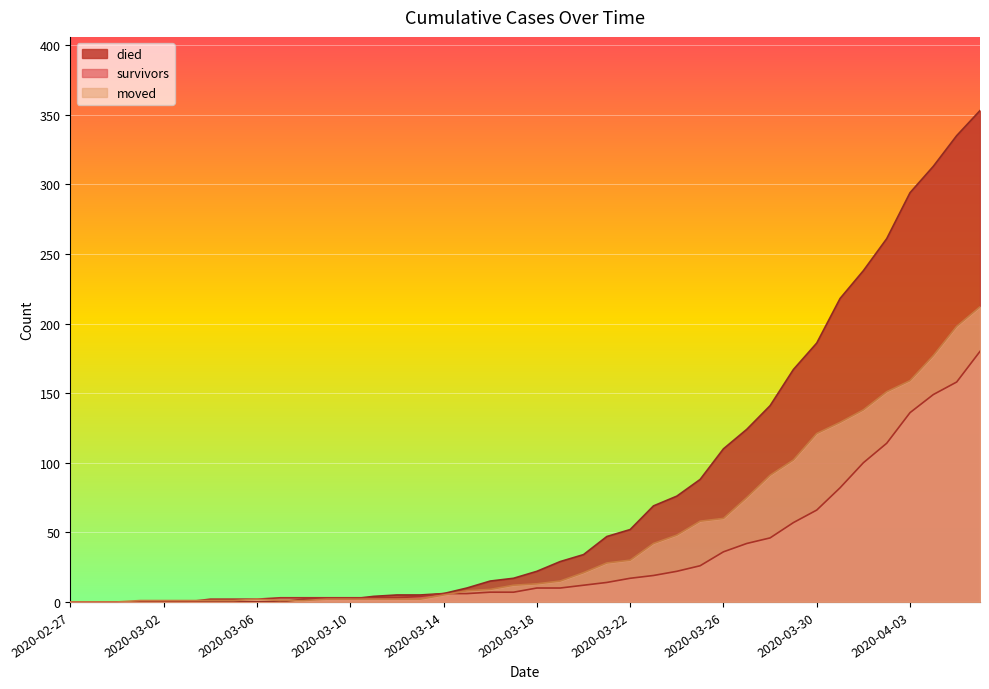

List the series in order of their peak value, highest first.

died, moved, survivors